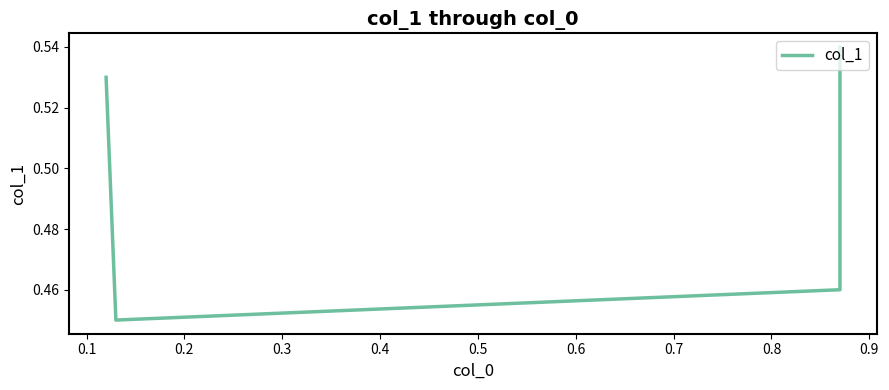

What is the sum of all values?

2.0